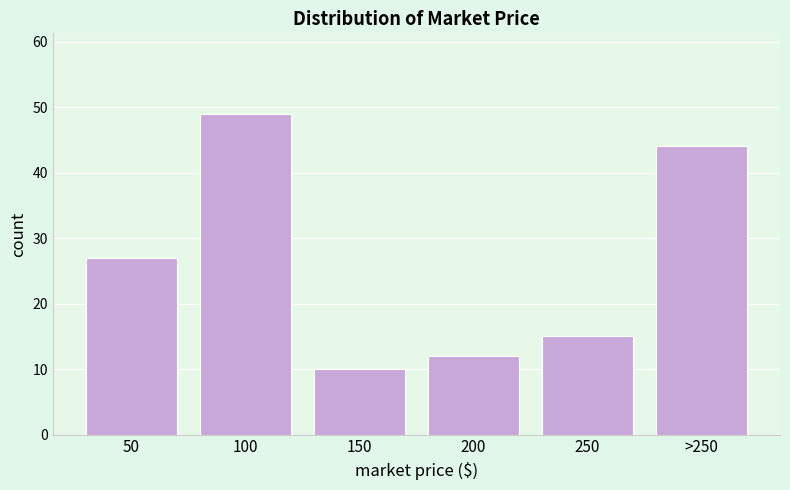

Reading left to right, list all the values displayed in this chart.

27	49	10	12	15	44